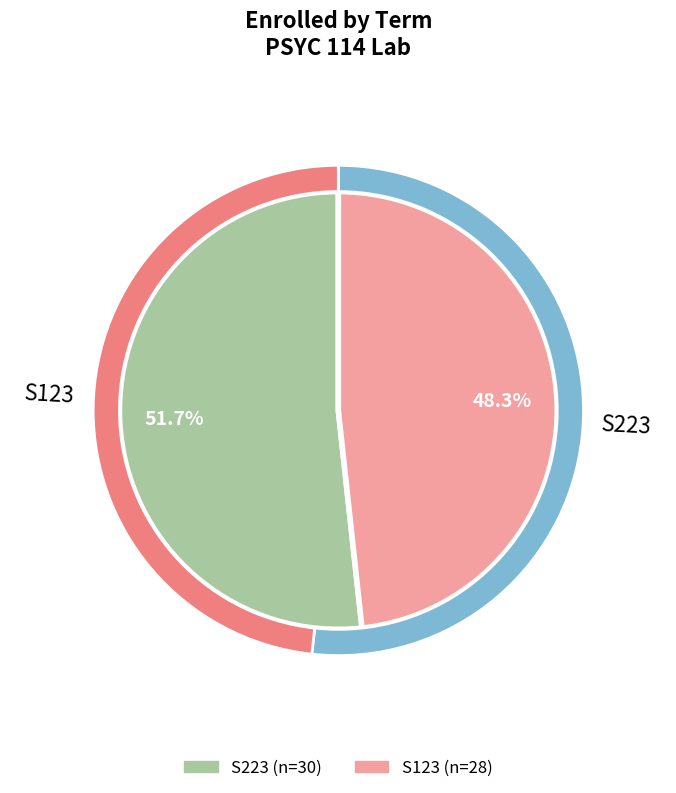

How many segments does this pie chart have?

2